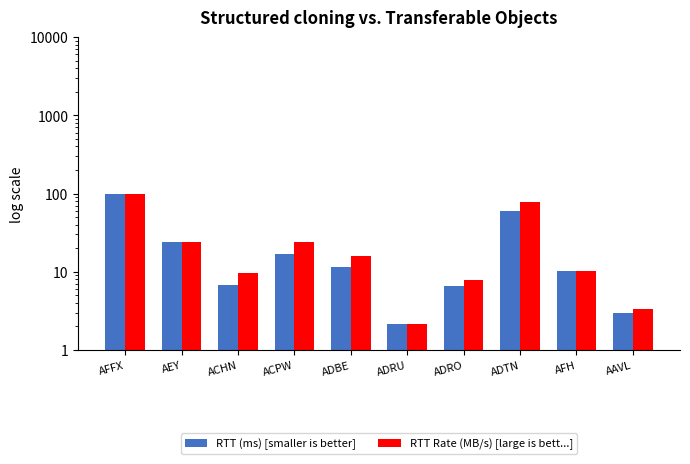

What is the sum of all RTT Rate (MB/s) [large is bett...] values?

274.1